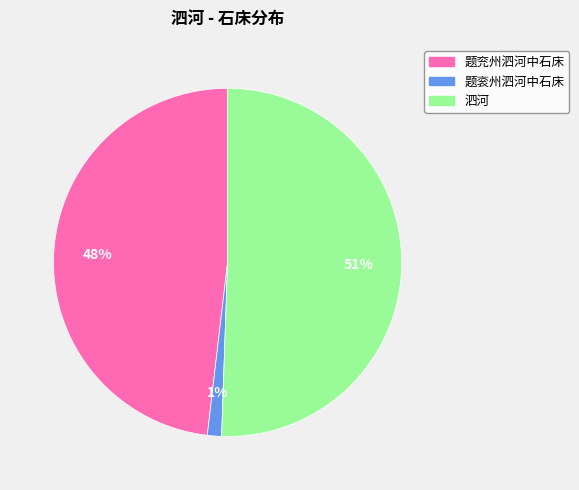

How many slices are in this pie chart?

3